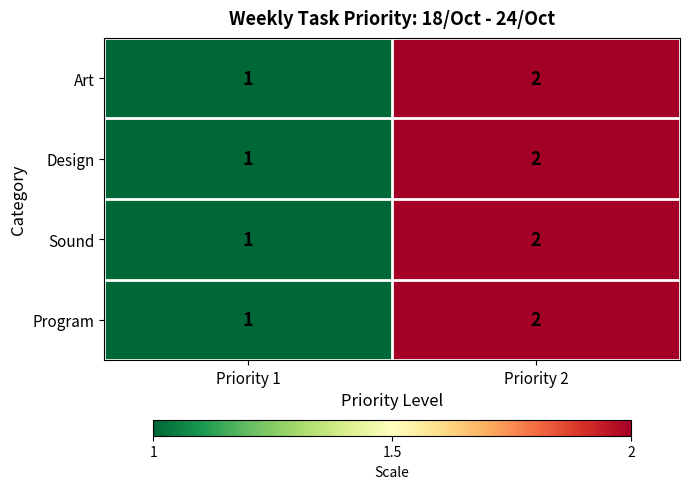

Is it true that Program equals 2 at Priority 2?

True